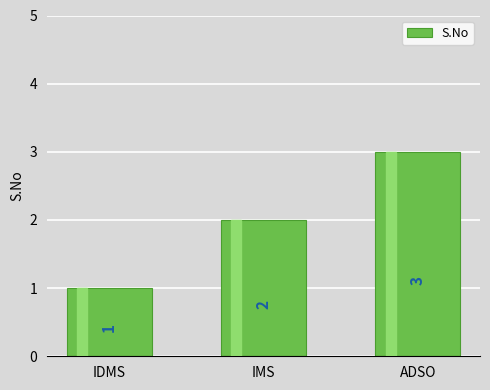

The chart shows a value of 1 at ADSO. True or false?

False